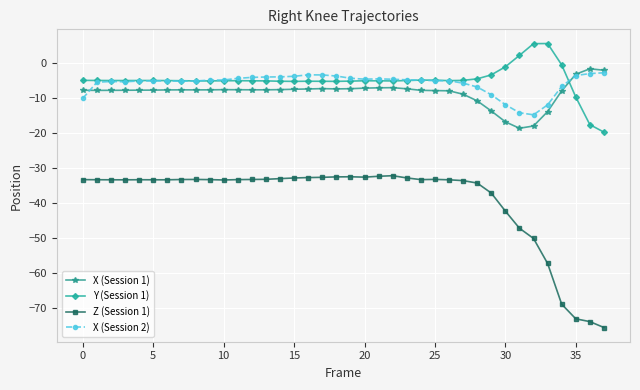

In X (Session 1), how many points are lower than both neighbors (excluding endpoints)?

5